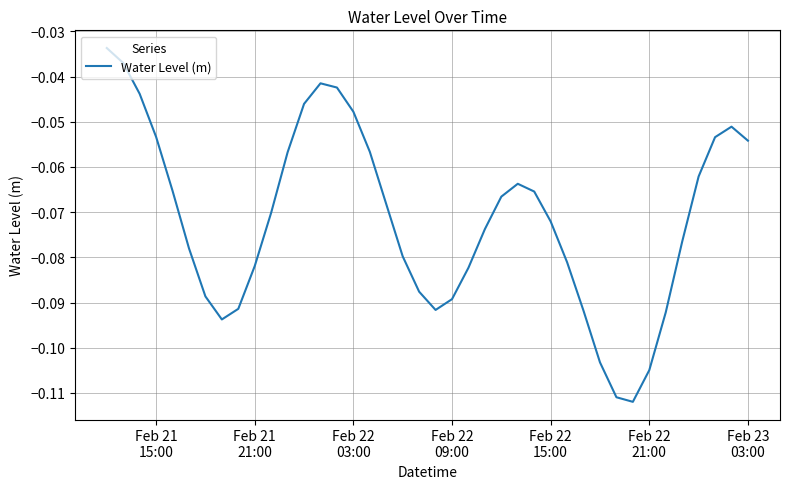

Does the chart have visible grid lines?

Yes